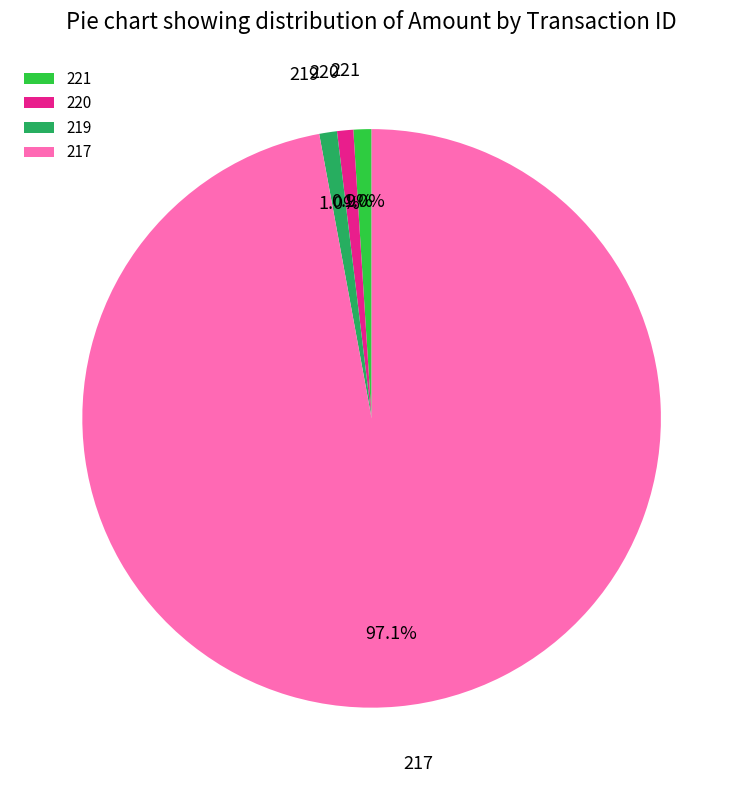

Is there any slice that represents more than half of the pie?

Yes